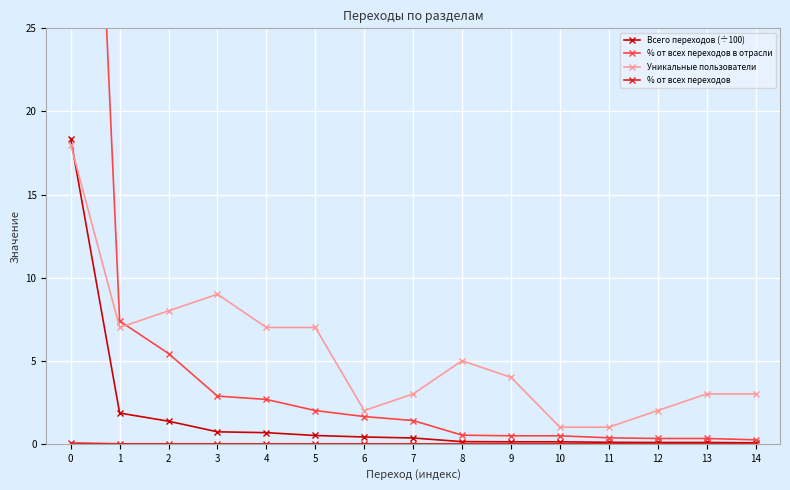

True or false: % от всех переходов в отрасли and % от всех переходов intersect in this chart.

False